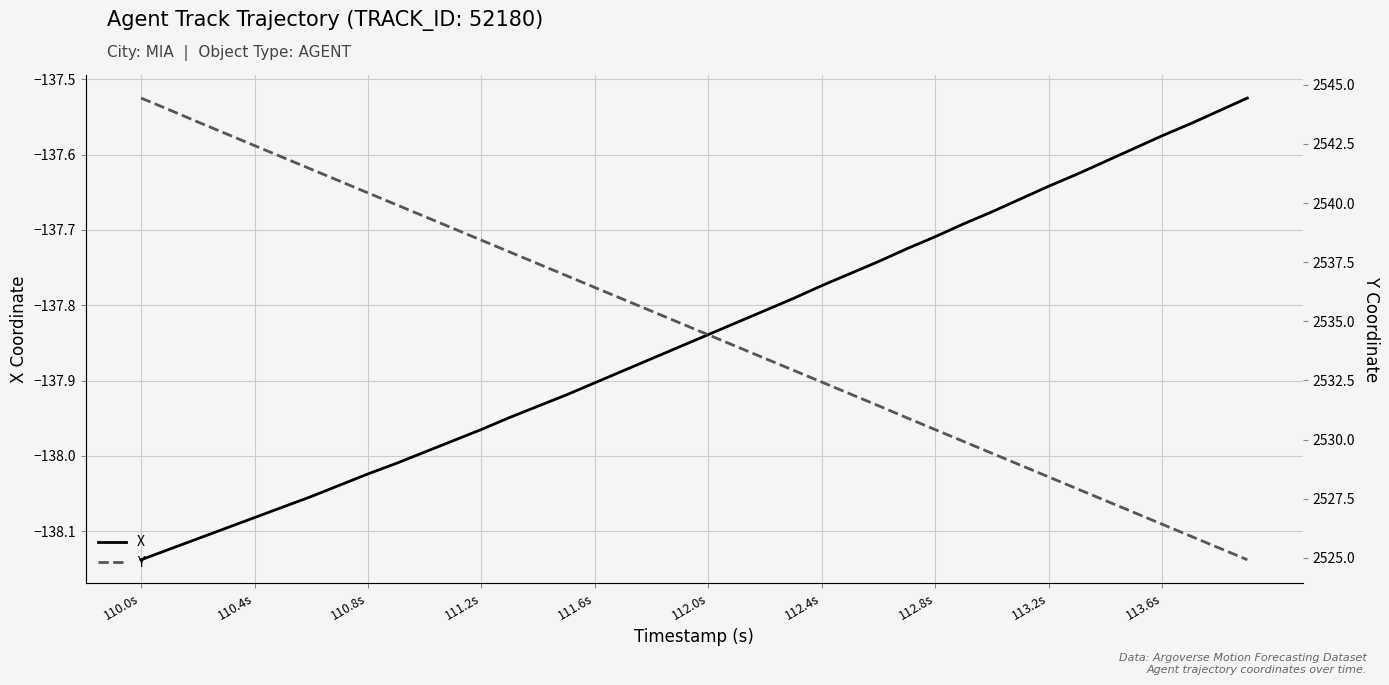

True or false: X has a value of -229.1 at 110.4s.

False